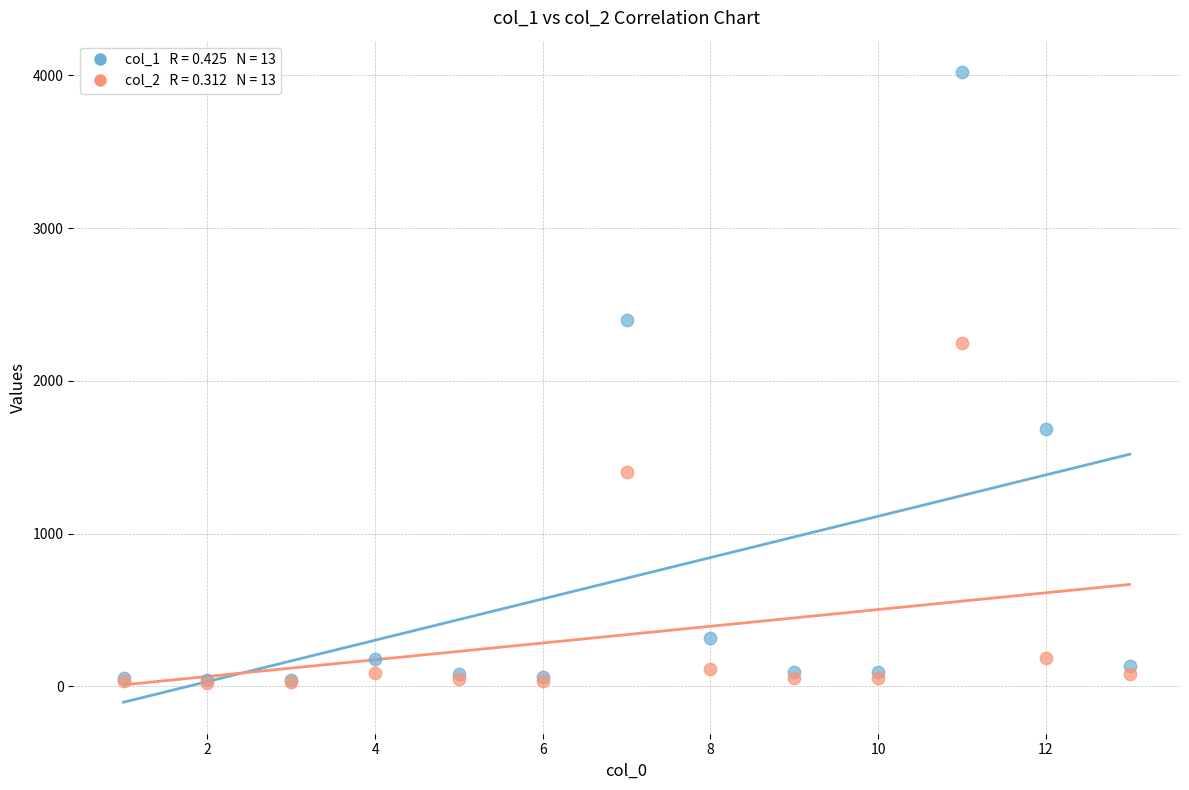

Across all series, what Y value is closest to 2023?

2250.5